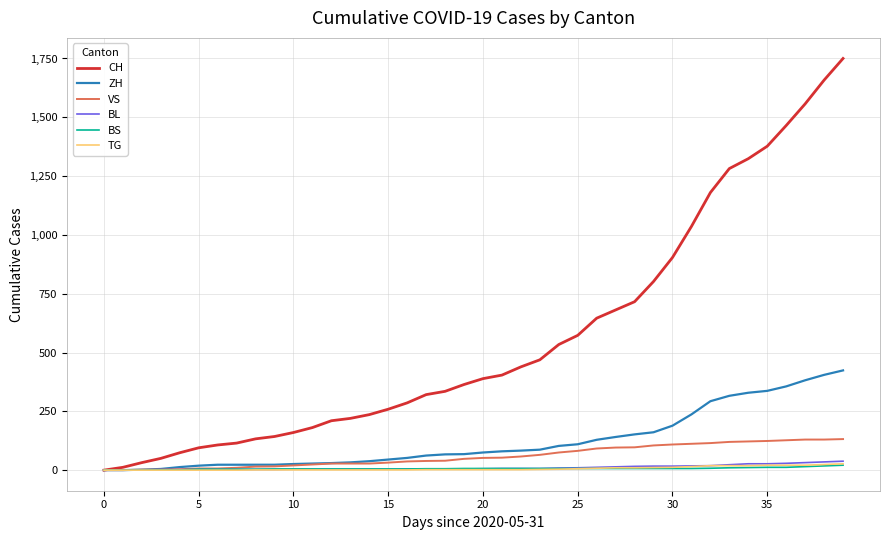

Which series has the largest total across all categories?

CH